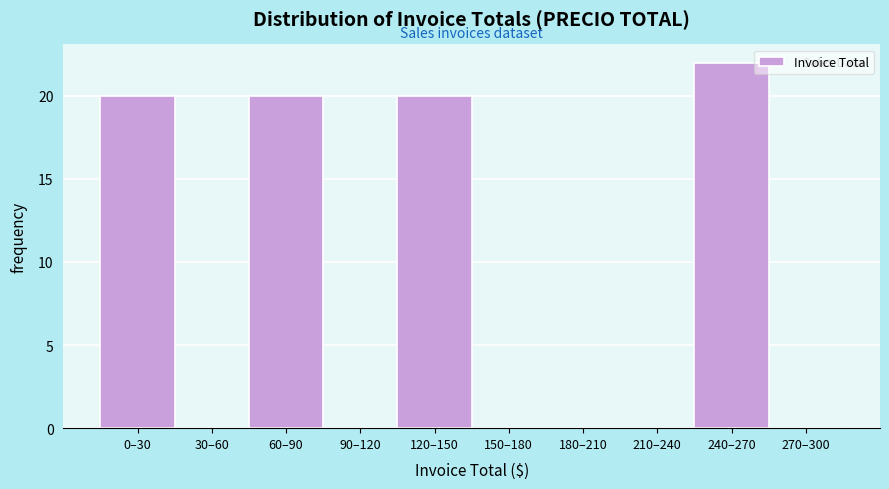

Reading left to right, what are all the values shown in this chart?

0–30=20	30–60=0	60–90=20	90–120=0	120–150=20	150–180=0	180–210=0	210–240=0	240–270=22	270–300=0